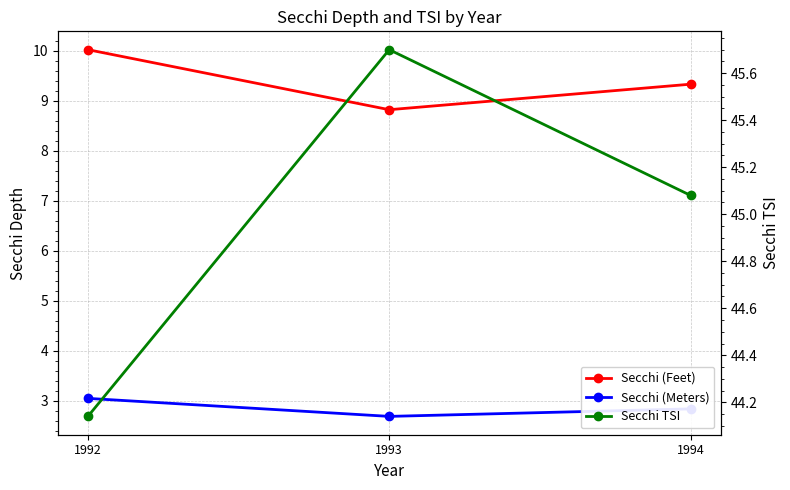

Rank the series at 1993 from highest to lowest value.

Secchi TSI, Secchi (Feet), Secchi (Meters)